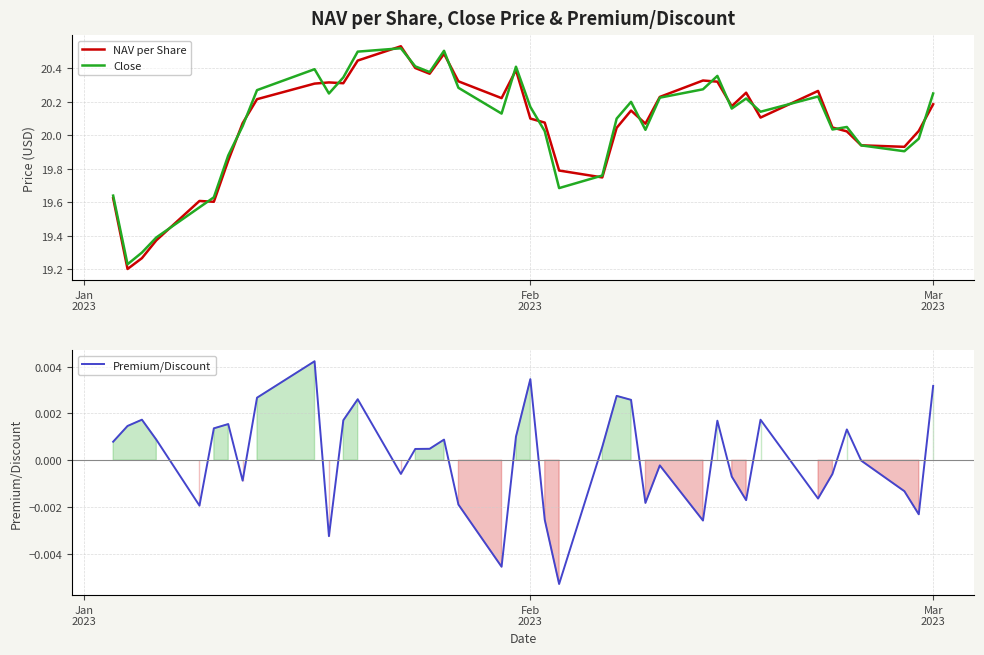

How many data points in NAV per Share are less than 20?

11